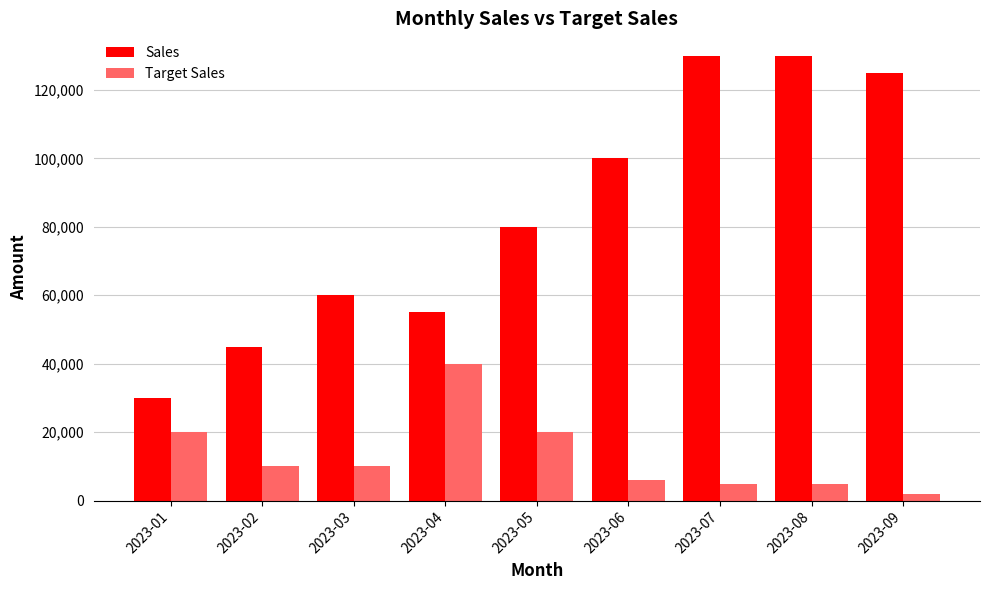

Which series changed the most between 2023-08 and 2023-09?

Sales